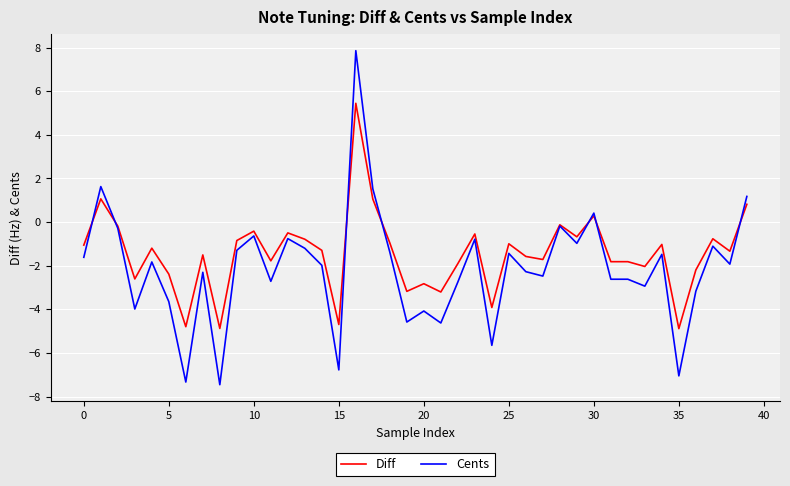

Is this an area chart (filled region under the line)?

No